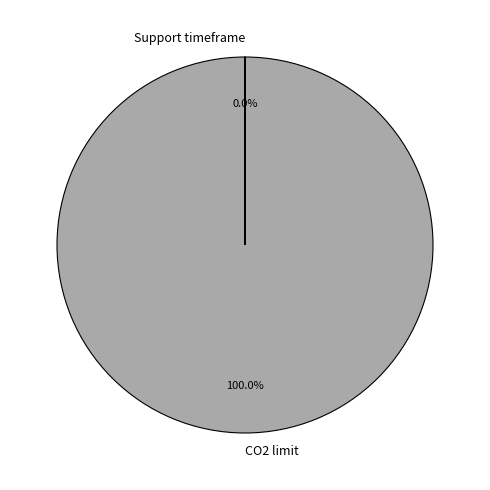

Which slice is the largest?

CO2 limit